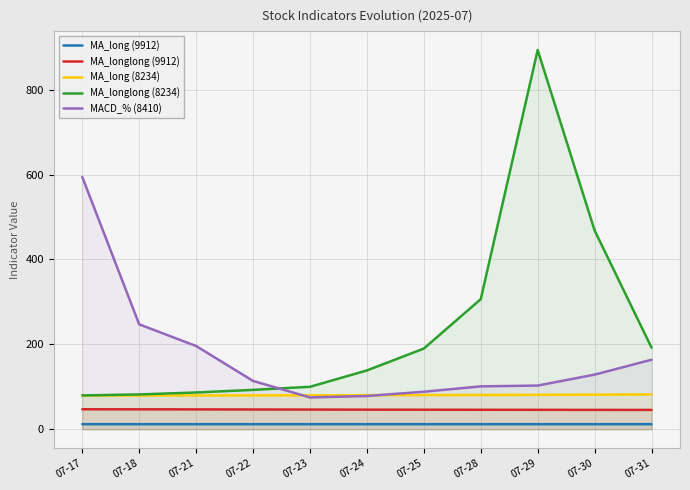

What is the smallest value displayed?

11.9